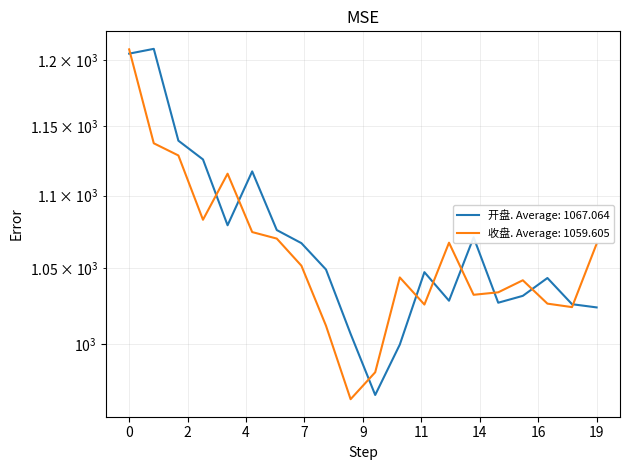

List the series in order of their overall mean, lowest first.

收盘, 开盘